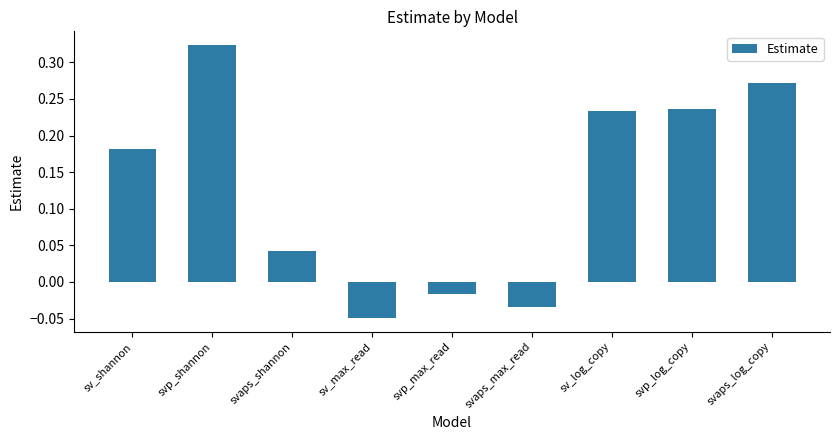

Which category has the highest value across all series?

svp_shannon